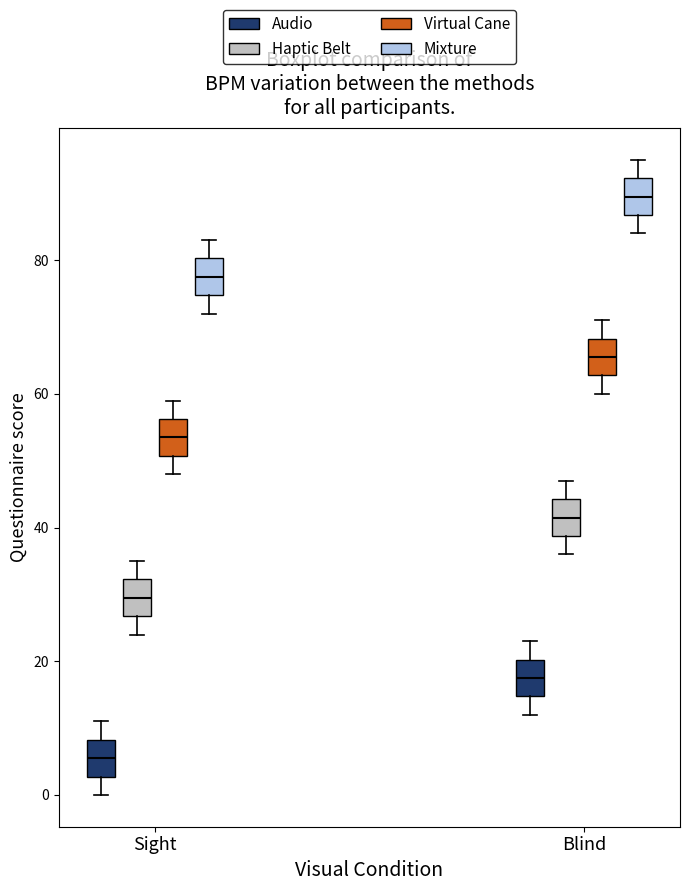

Which box has the lowest median line?

Sight (Audio)